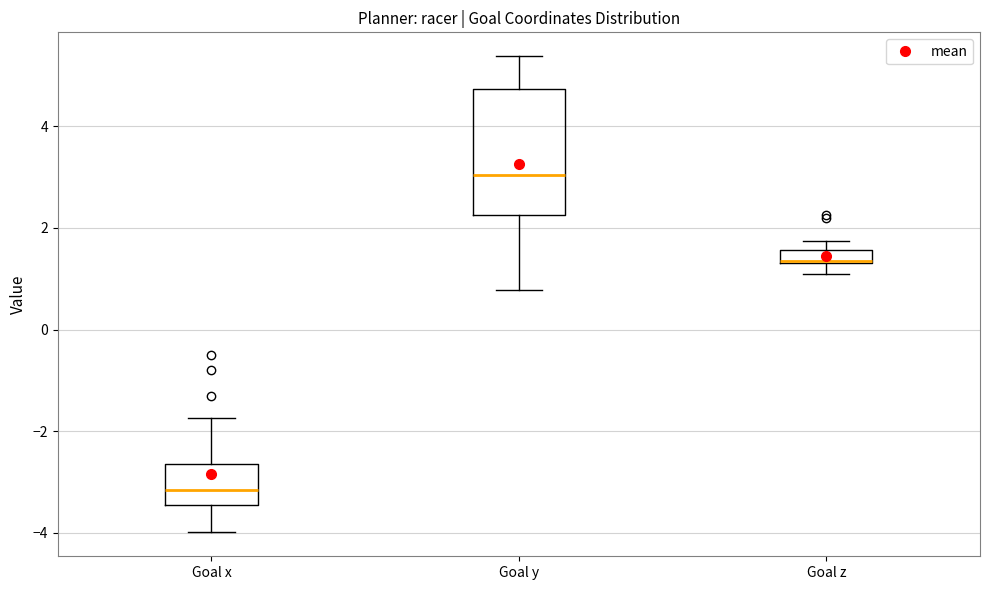

Where is the lower edge of the box for Goal z on the y-axis? The values are not printed on the chart, so give them approximately, as read against the axis.

1.4